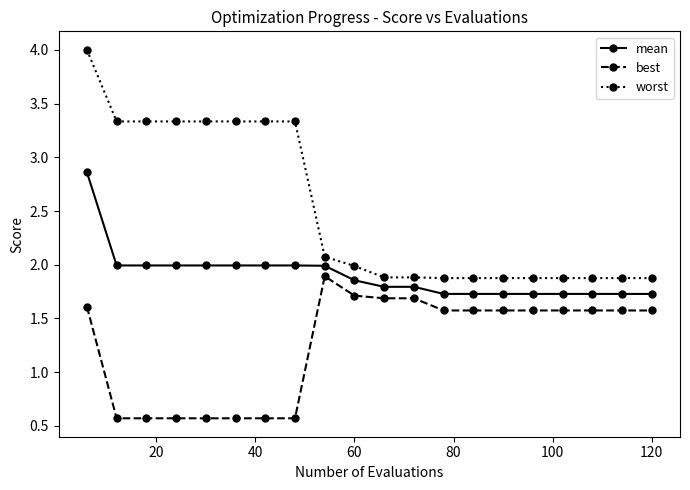

What is the sum of all mean values?

38.1